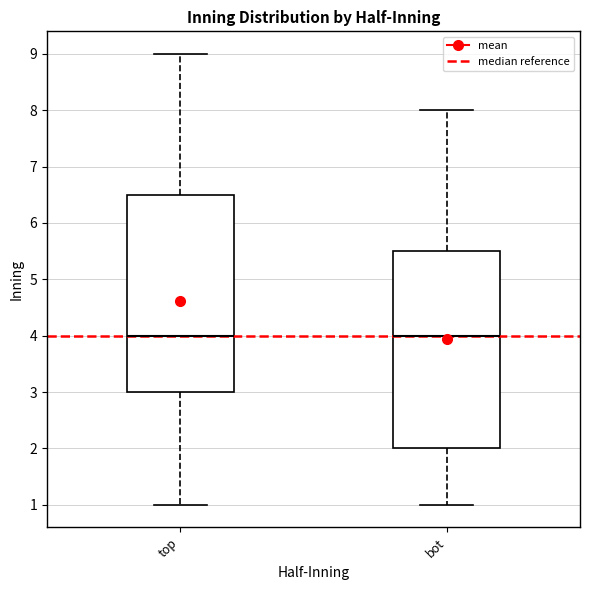

Where is the lower edge of the box for bot on the y-axis? The values are not printed on the chart, so give them approximately, as read against the axis.

2.0